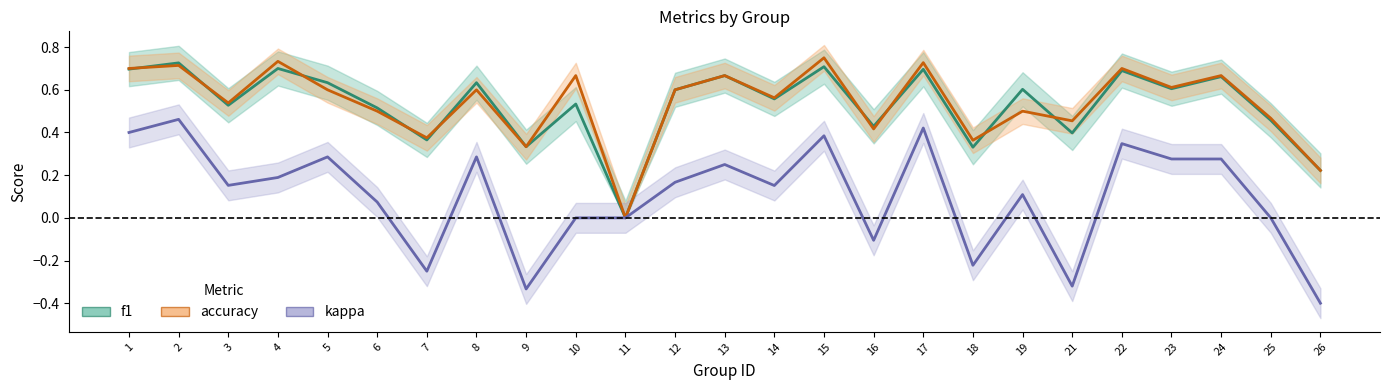

The kappa series shows 0.1 at 19. True or false?

True